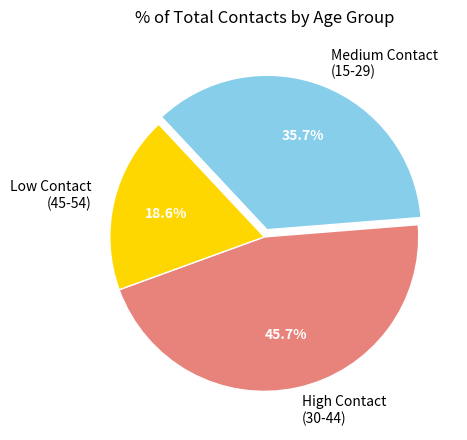

Rank the categories by value from highest to lowest.

High Contact (30-44), Medium Contact (15-29), Low Contact (45-54)